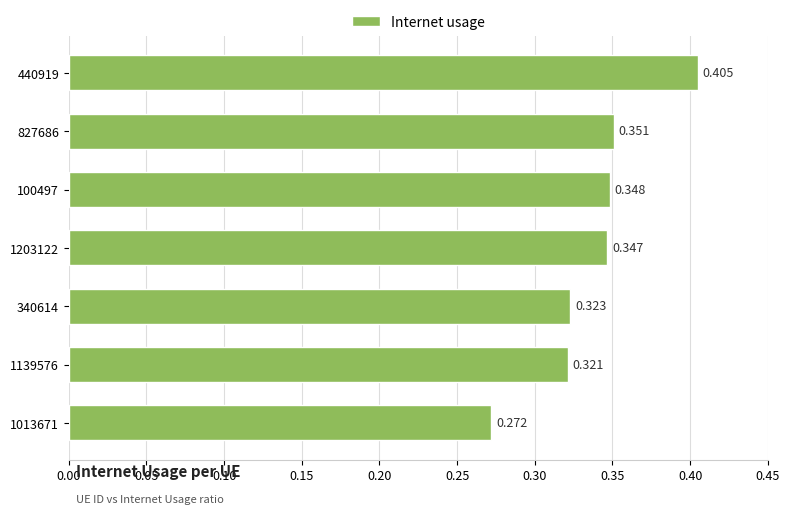

What is the maximum value shown in the chart?

0.4